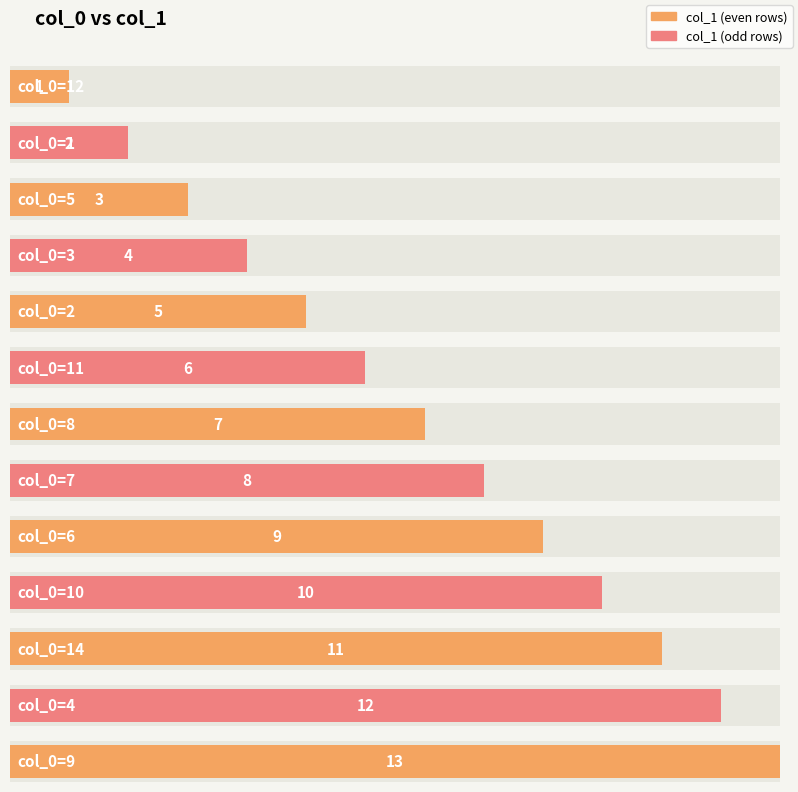

What is the greatest value displayed?

13